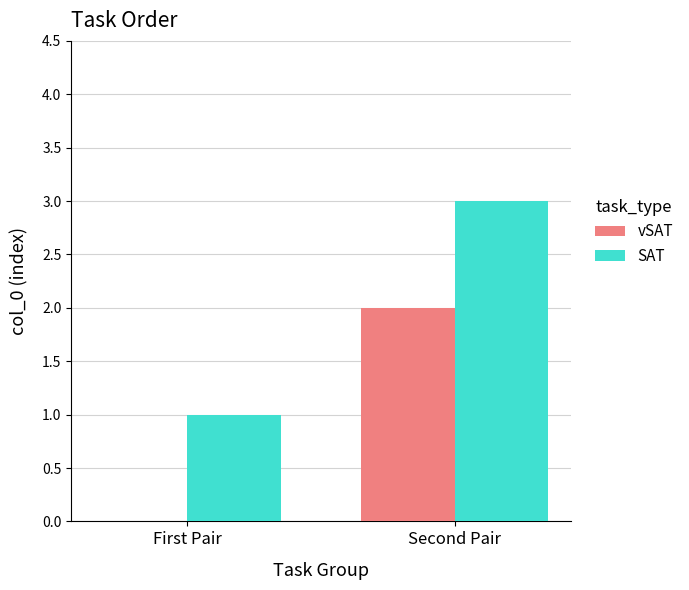

What is the greatest value displayed?

3